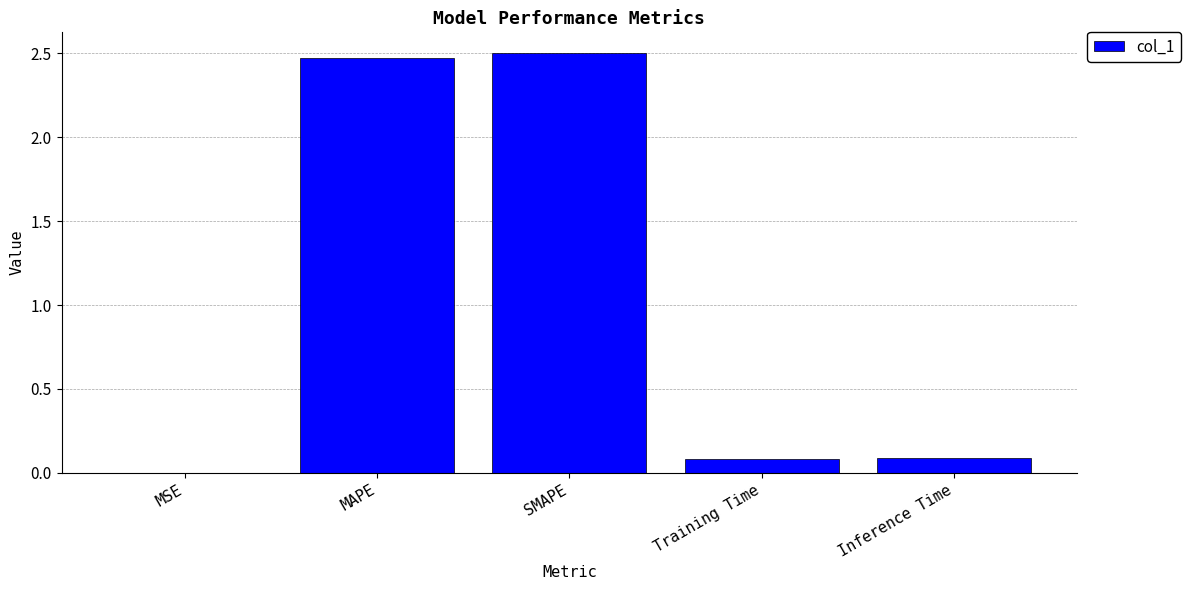

What is the sum of all values?

5.1